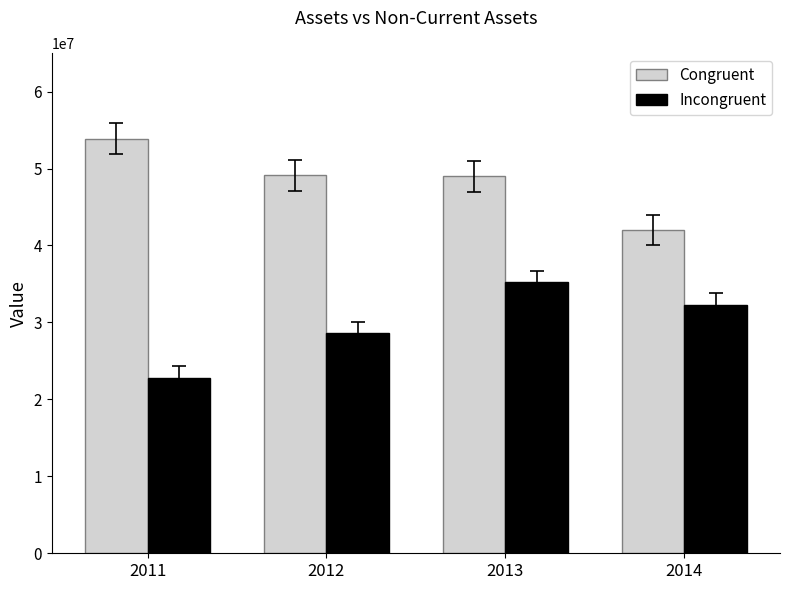

Rank the series by their average value, from lowest to highest.

Incongruent, Congruent